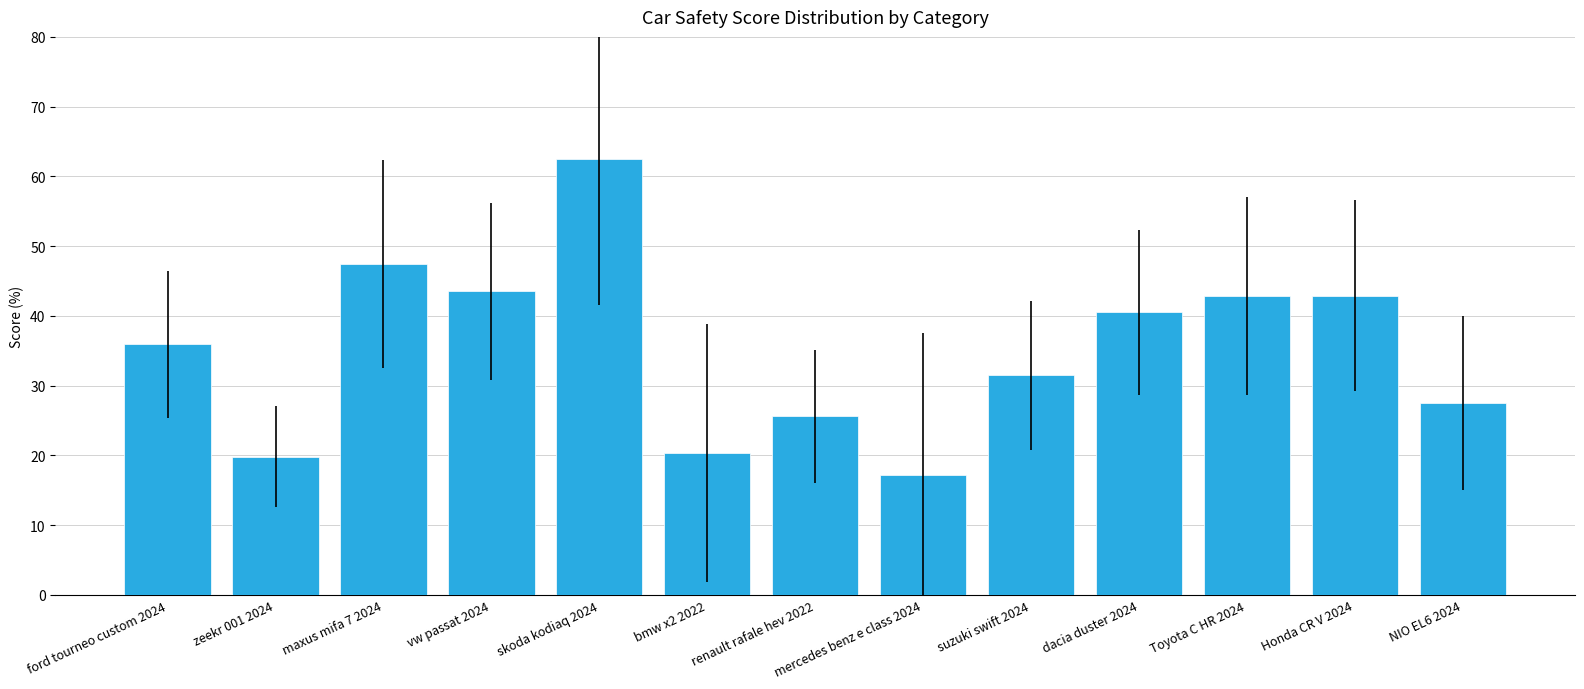

What is the label of the 10th bar from the left?

dacia duster 2024